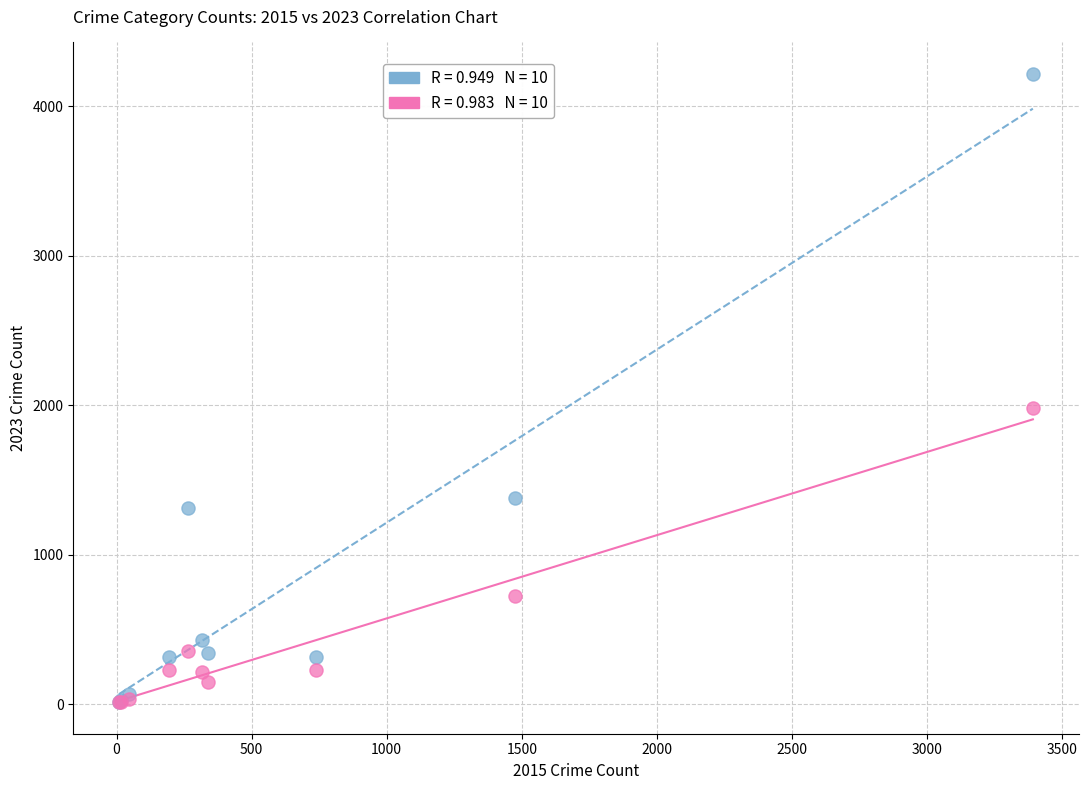

Across all series, what Y value is closest to 2116?

1982